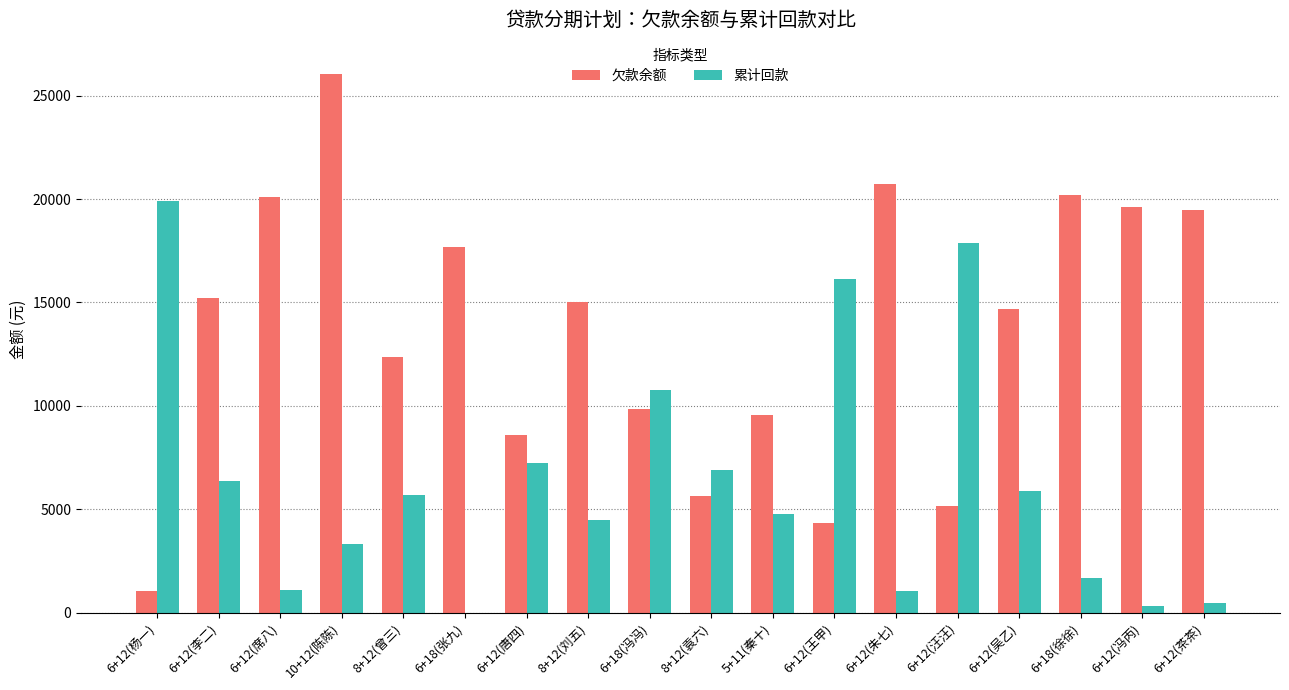

What is the greatest value displayed?

26056.9